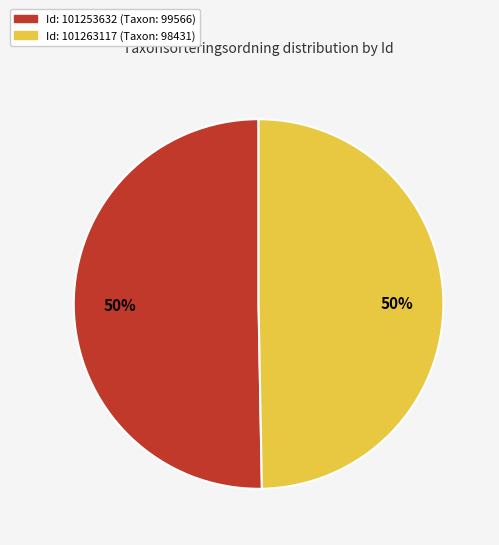

To the nearest percent, what is the average slice percentage?

50%